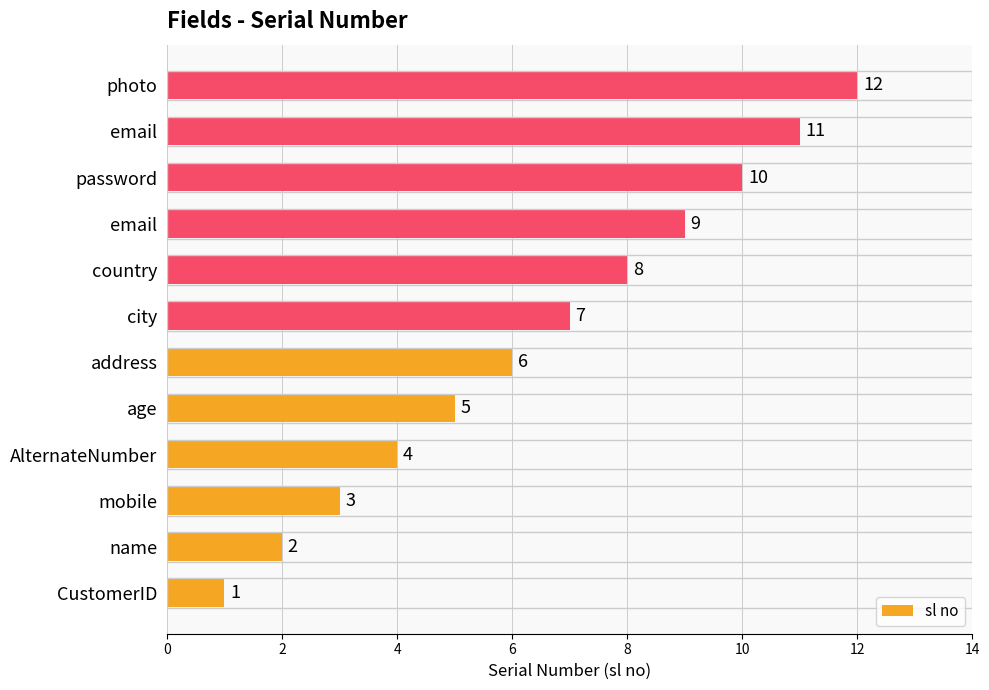

Which category has the highest value across all series?

photo